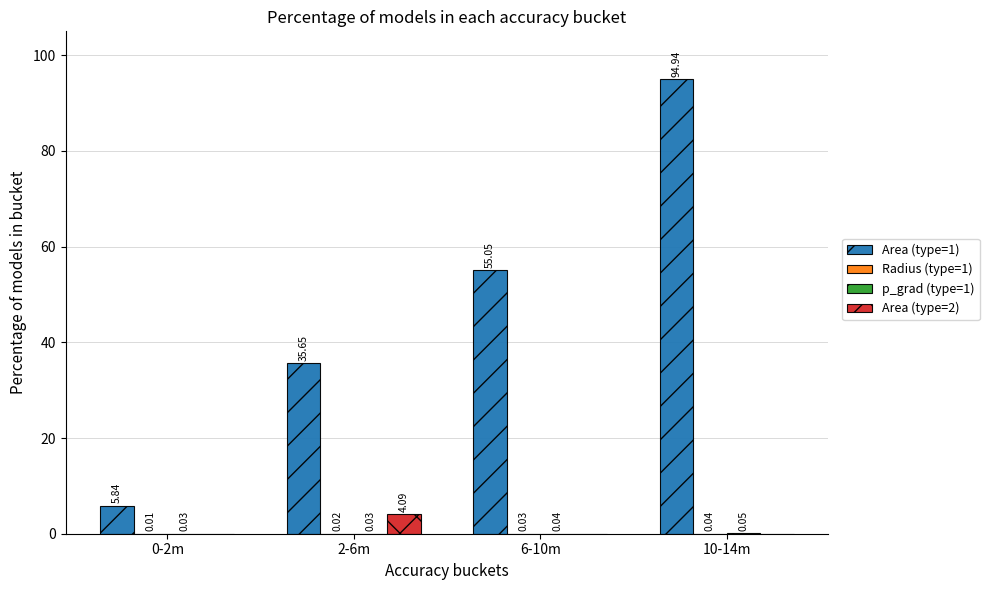

What is the sum of the Area (type=2) values at 10-14m and 2-6m?

4.1